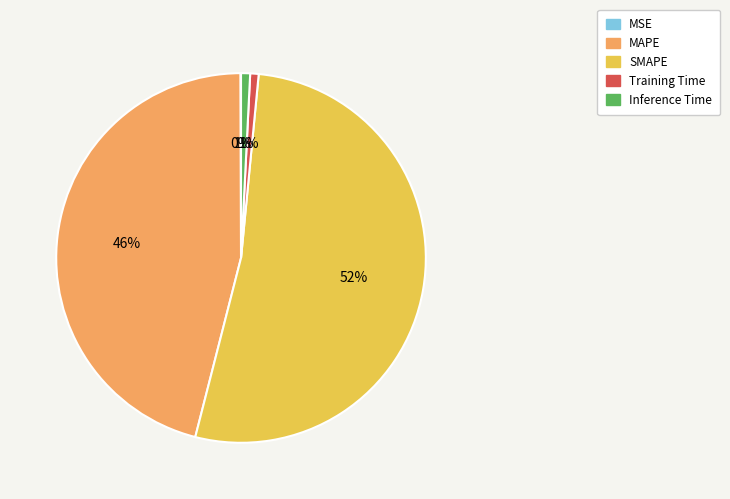

What is the largest slice in the pie chart?

SMAPE